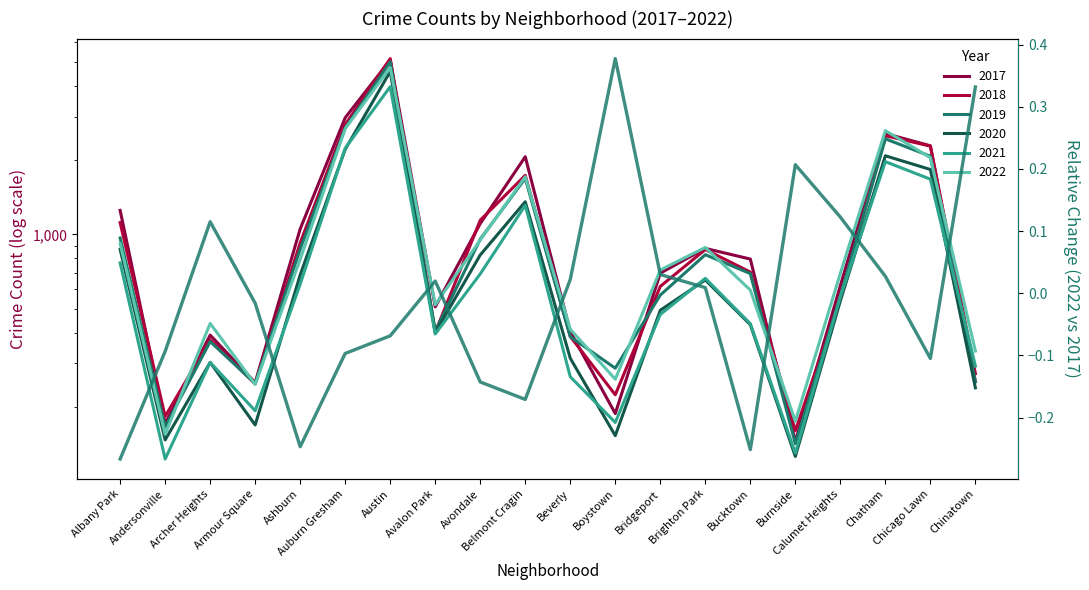

Is it true that the value at Brighton Park is 0.0?

True